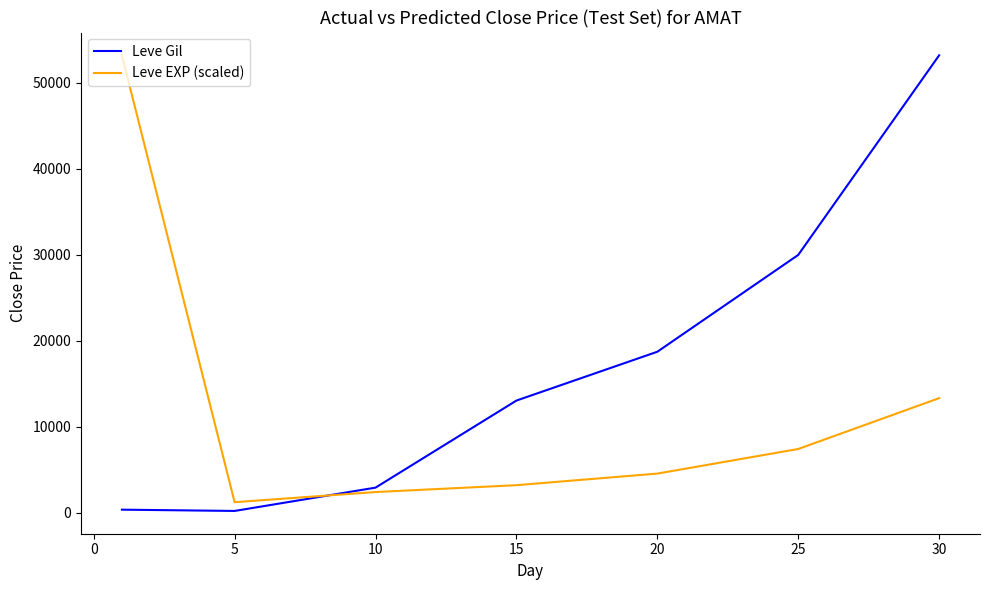

What is the greatest value displayed?

53202.5